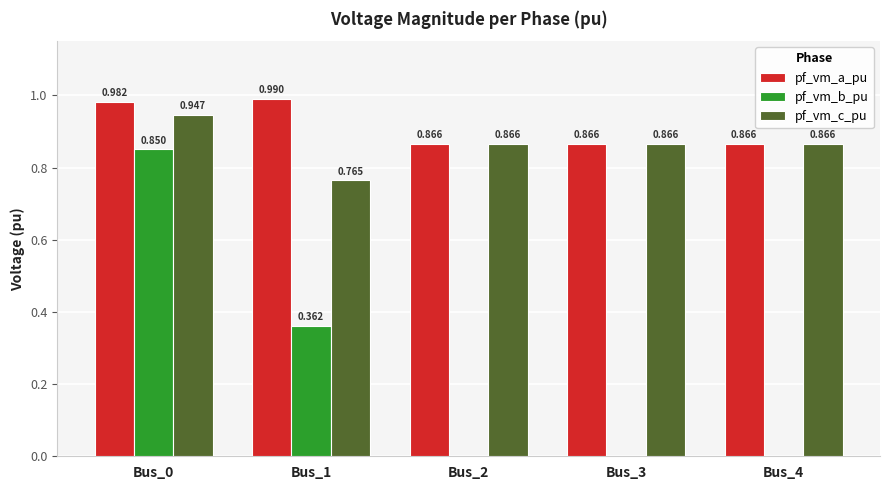

Which series has the widest spread of values?

pf_vm_b_pu